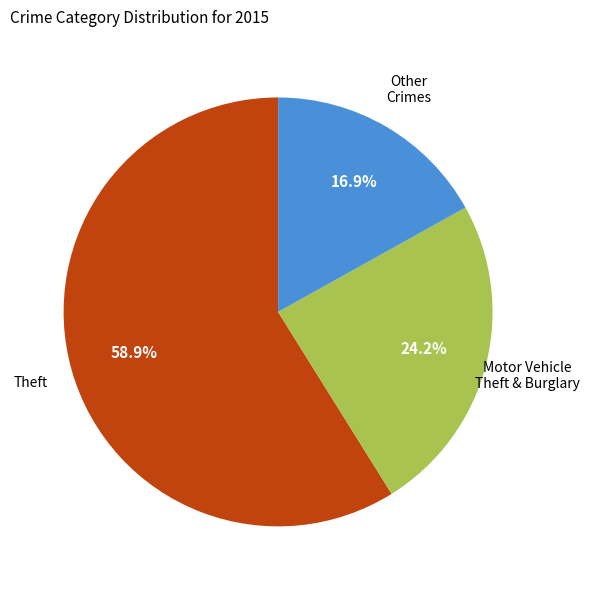

Count the number of slices in the pie.

3